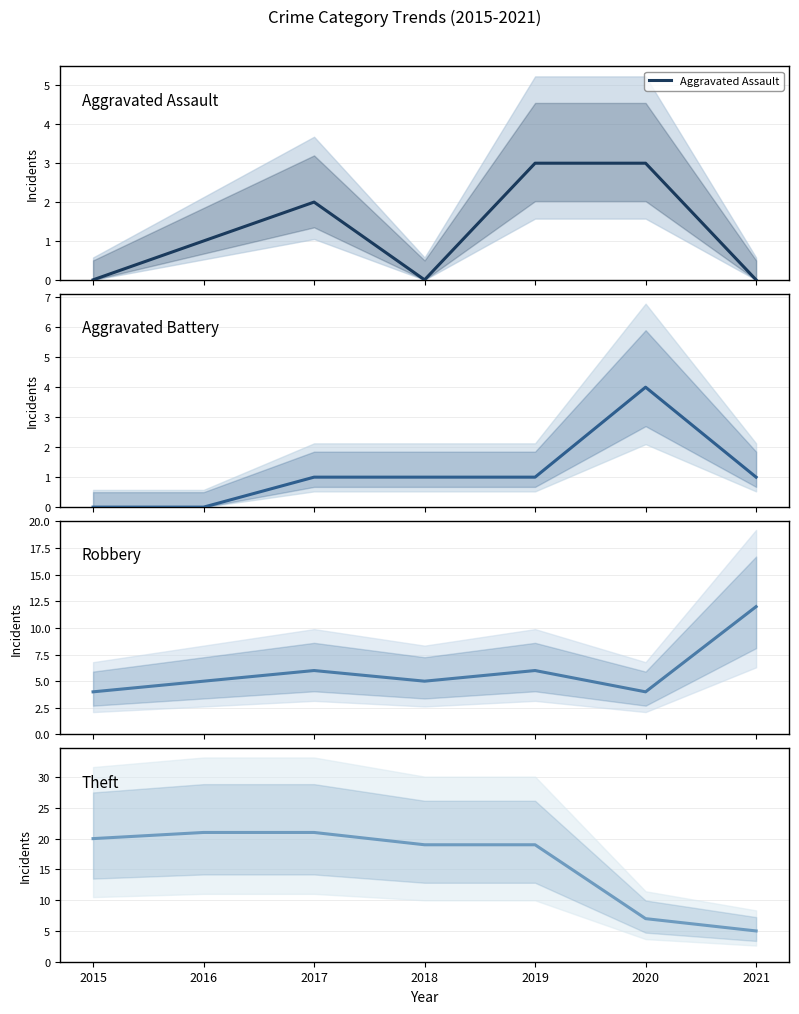

True or false: Theft and Aggravated Assault intersect in this chart.

False